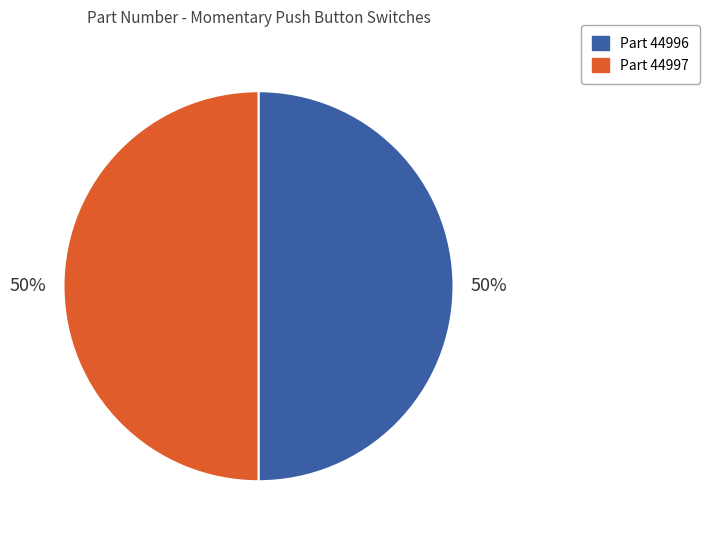

To the nearest percent, what is the average slice percentage?

50%